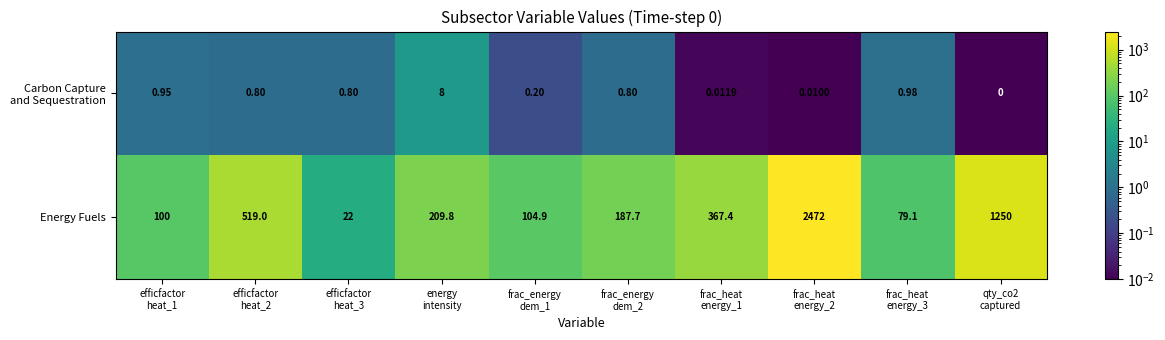

What is the greatest value displayed?

2472.0